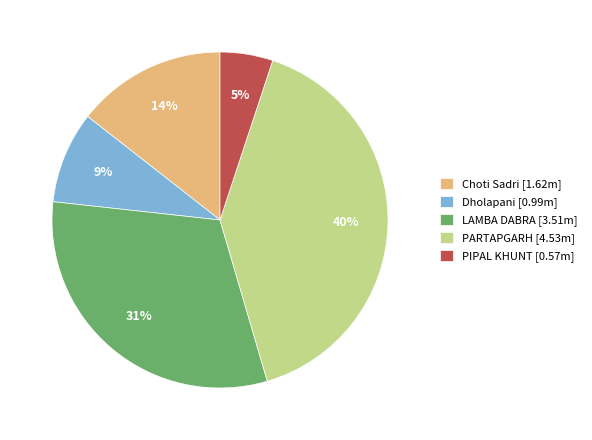

Is it true that PARTAPGARH is 40% of the pie?

True